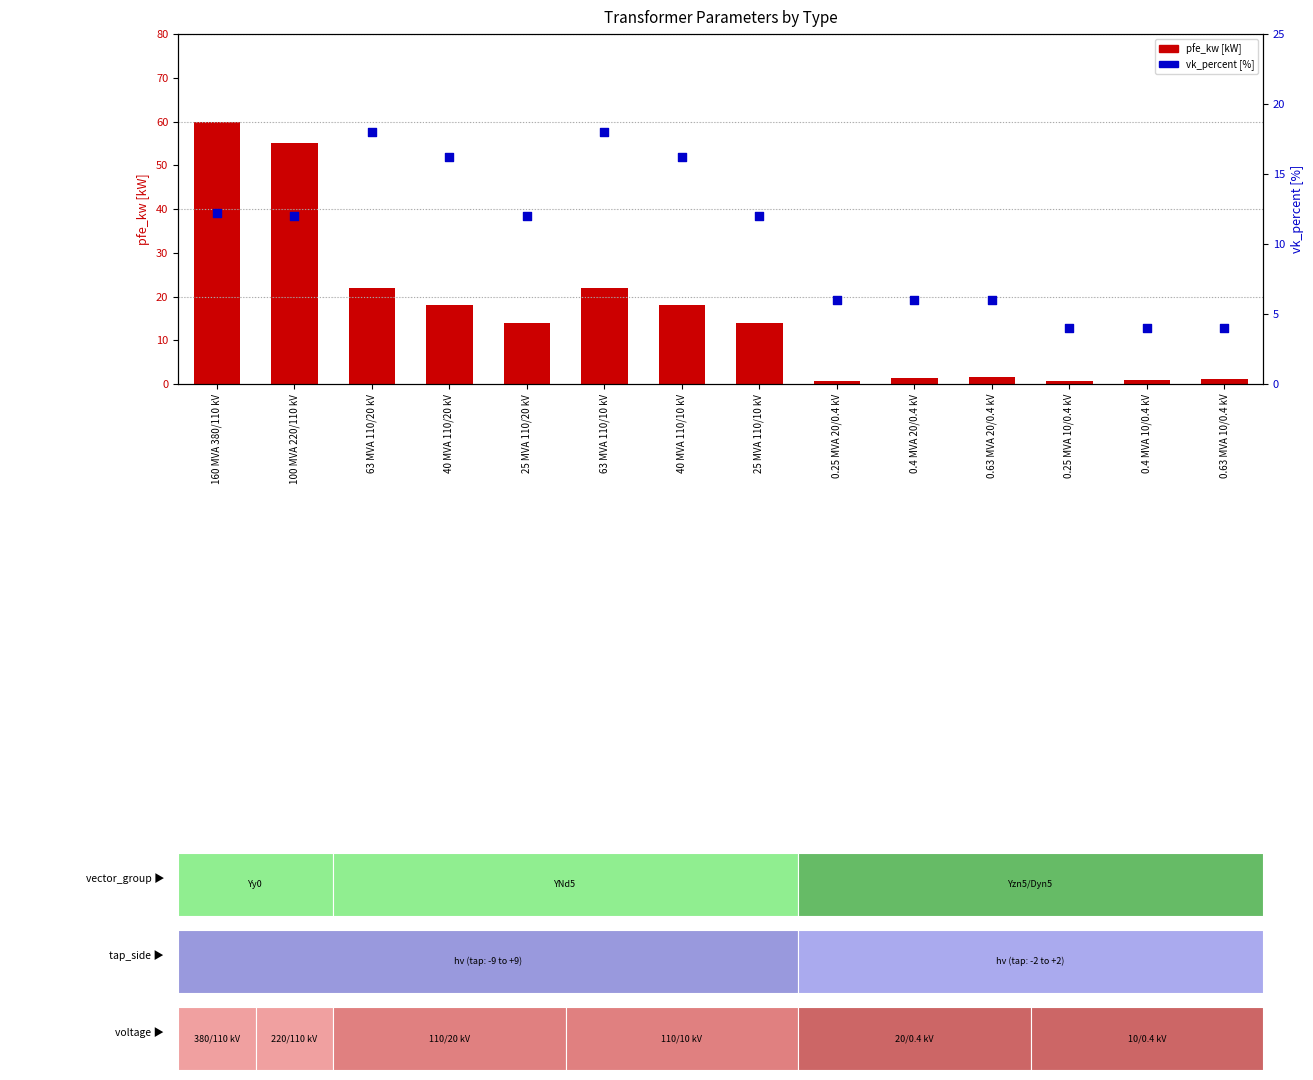

Which series contains the highest Y value?

pfe_kw